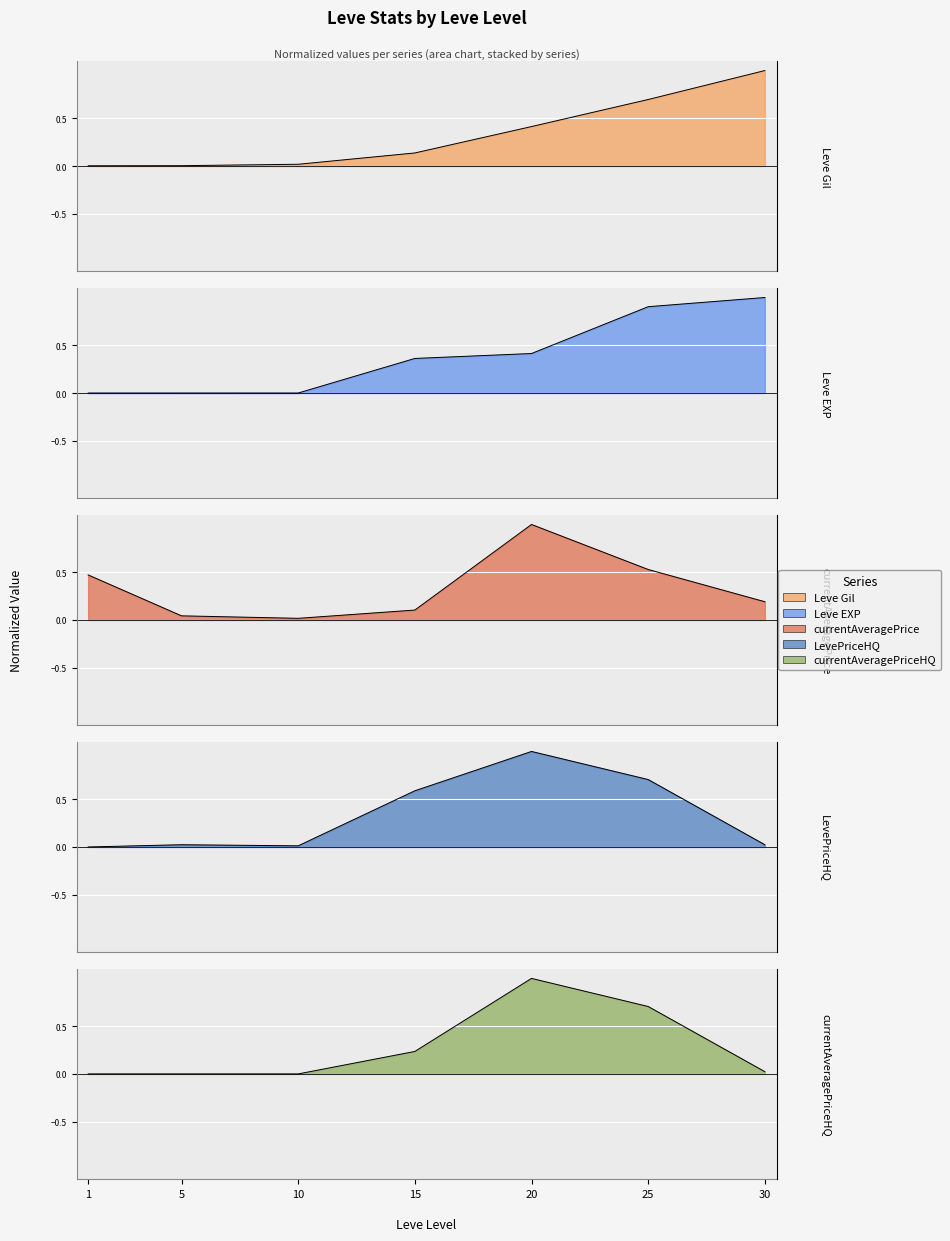

What is the maximum value shown in the chart?

1.0